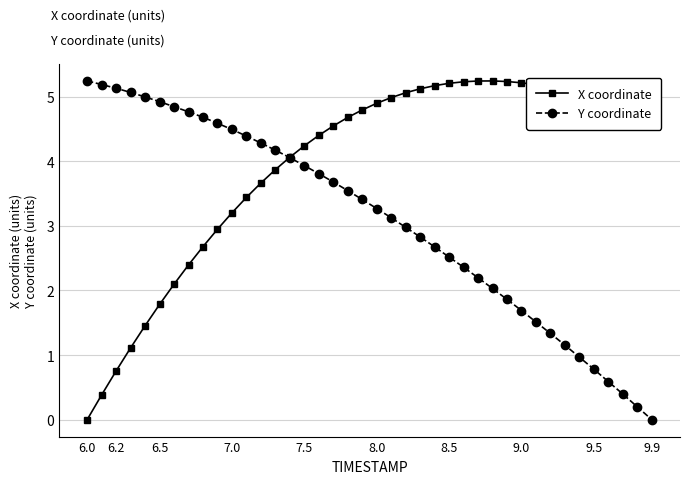

Which series has the largest total across all categories?

X coordinate